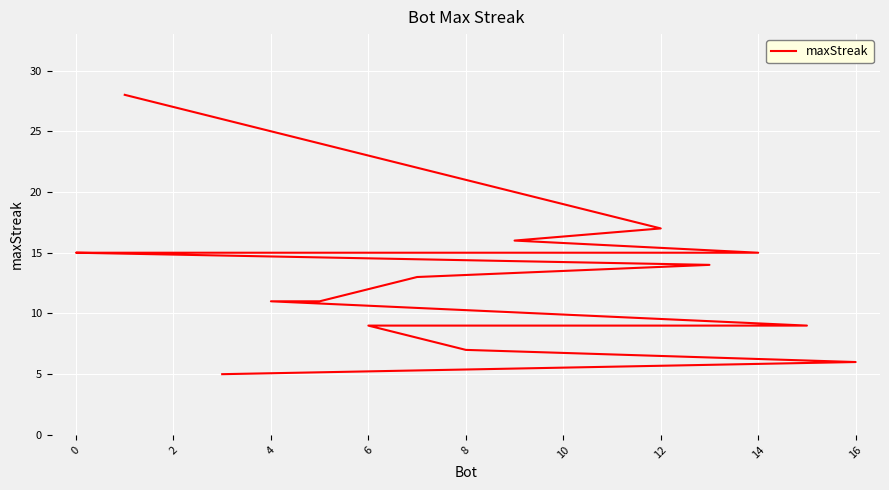

How many data points are above 13?

8